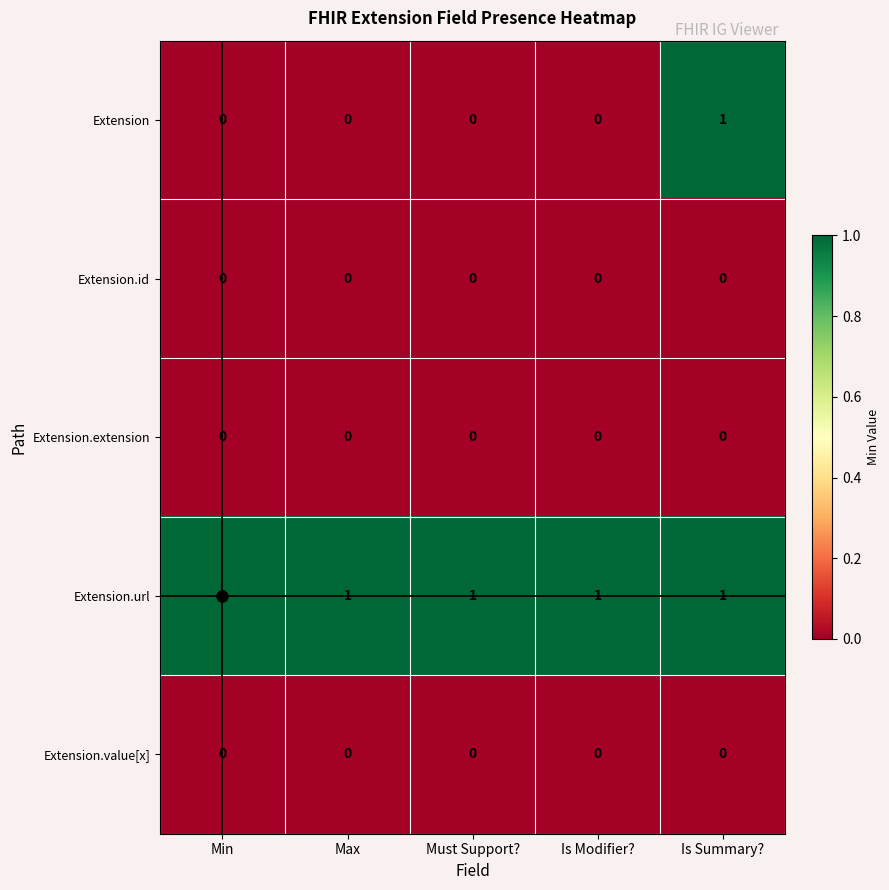

What is the spread (max minus min) of values at Max?

1